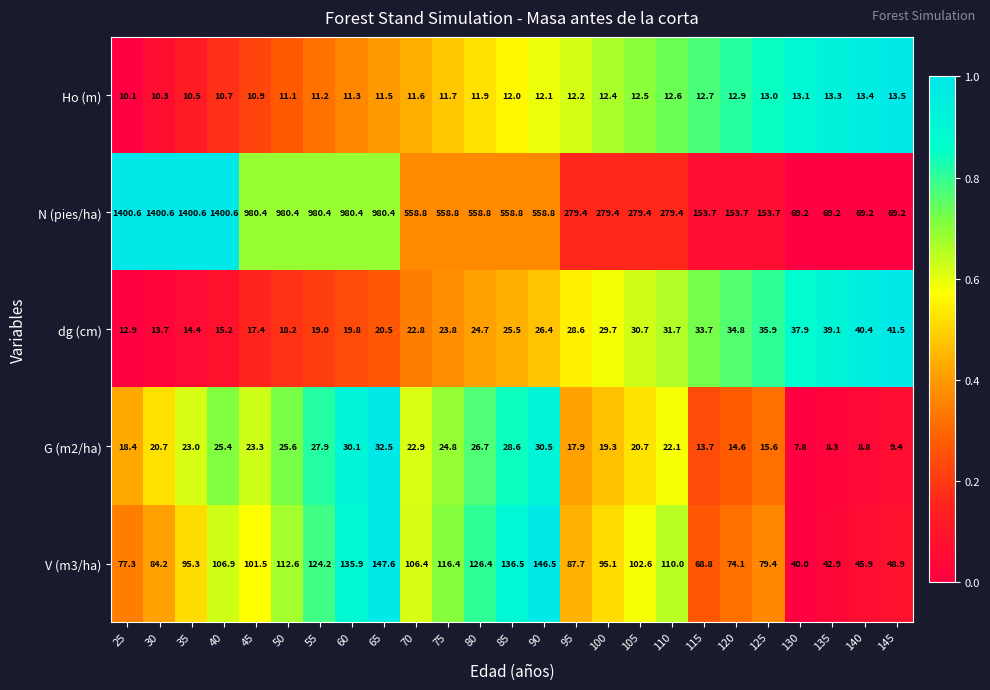

At 75, list the series in order from smallest to largest.

Ho (m), dg (cm), G (m2/ha), V (m3/ha), N (pies/ha)